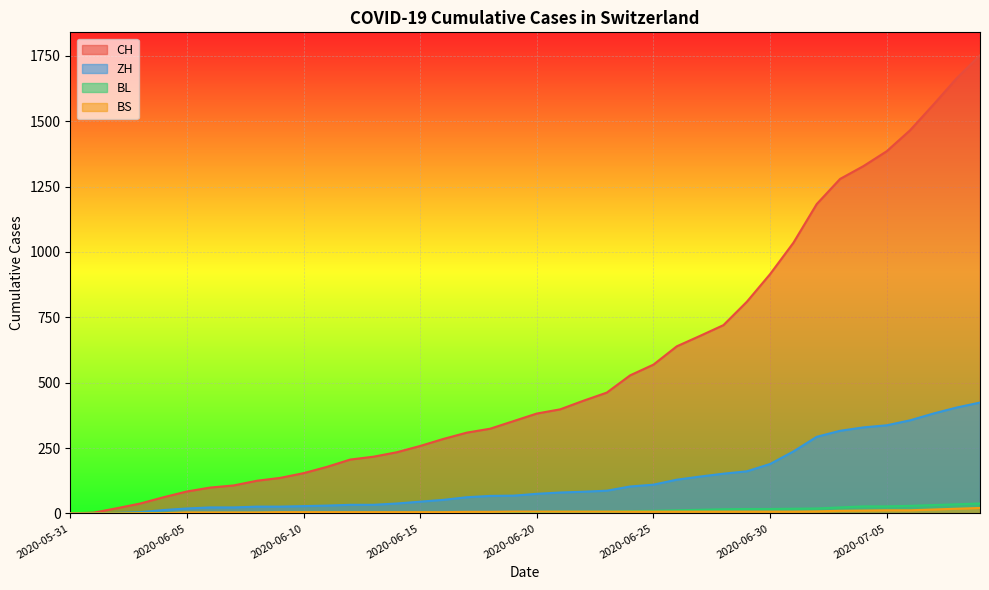

Rank the categories by BS value from highest to lowest.

2020-07-09, 2020-07-08, 2020-07-07, 2020-07-05, 2020-07-06, 2020-07-04, 2020-07-03, 2020-07-02, 2020-06-19, 2020-06-20, 2020-06-21, 2020-06-22, 2020-06-23, 2020-06-24, 2020-06-25, 2020-06-26, 2020-06-27, 2020-06-28, 2020-06-29, 2020-06-30, 2020-07-01, 2020-06-17, 2020-06-18, 2020-06-09, 2020-06-10, 2020-06-11, 2020-06-12, 2020-06-13, 2020-06-14, 2020-06-15, 2020-06-16, 2020-06-05, 2020-06-06, 2020-06-07, 2020-06-08, 2020-06-03, 2020-06-04, 2020-05-31, 2020-06-01, 2020-06-02